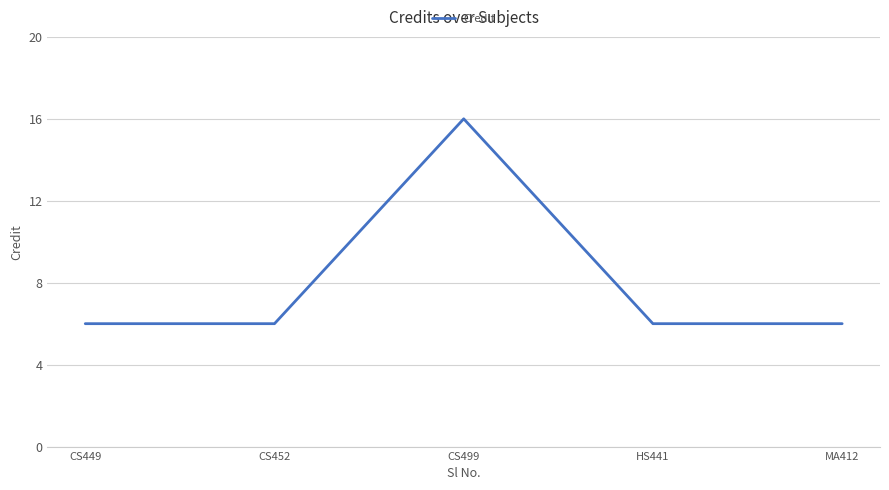

True or false: the data has more than 2 interior local peaks.

False